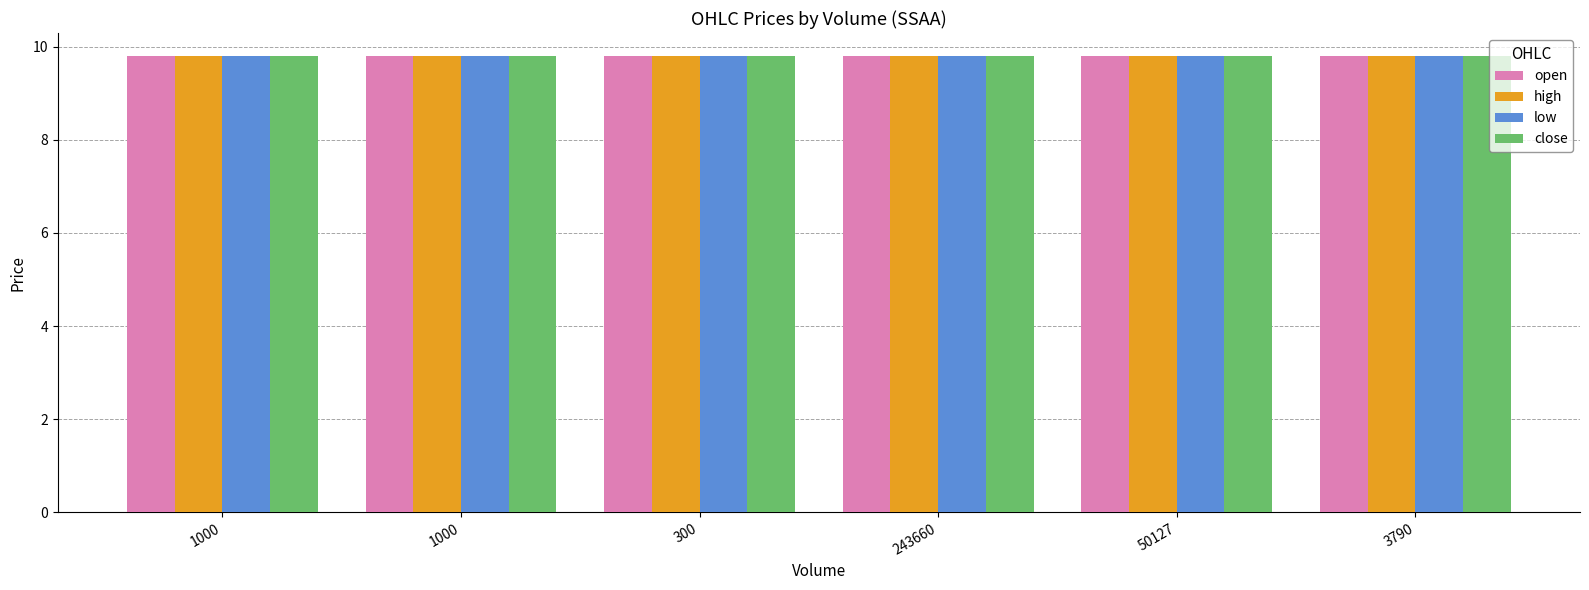

What is the sum of the close values at 1000 and 3790?

19.6